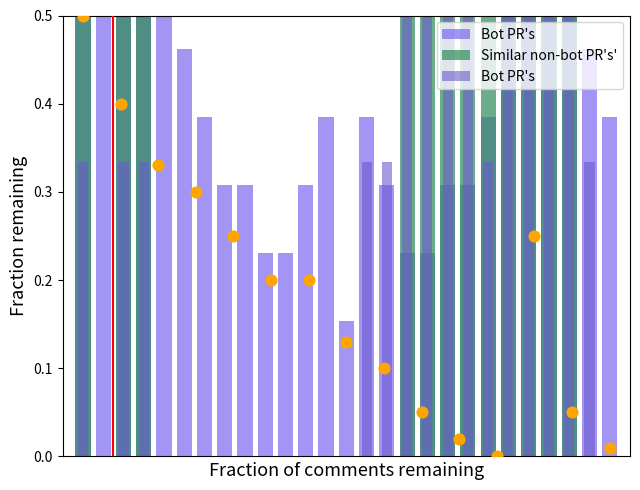

Which series has the largest Y range (max minus min)?

Bot PR's